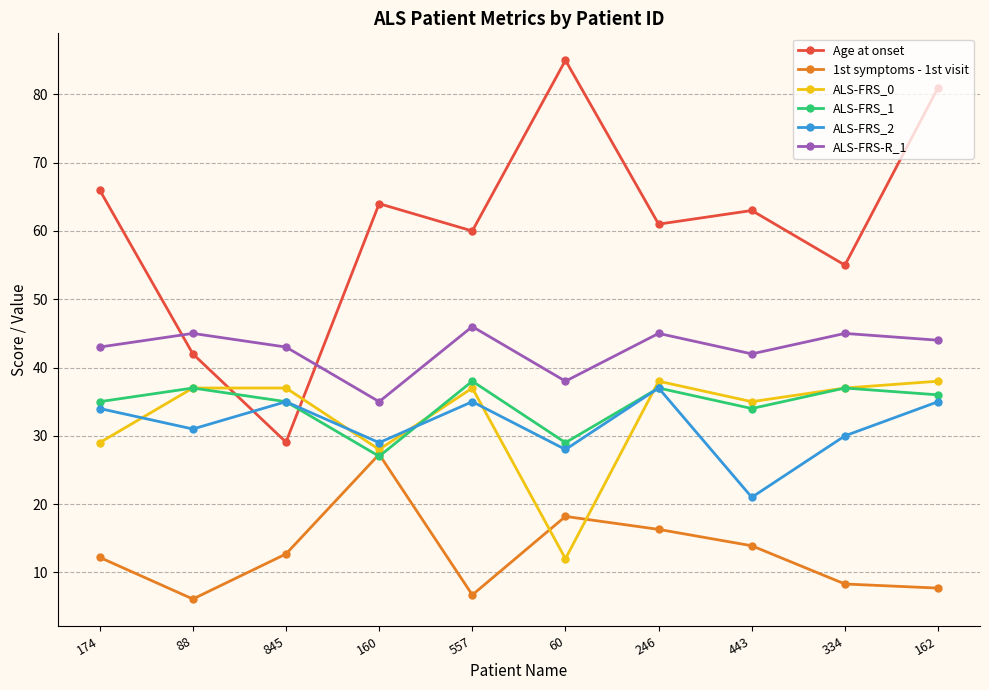

What is the label of the 5th point from the left?

557